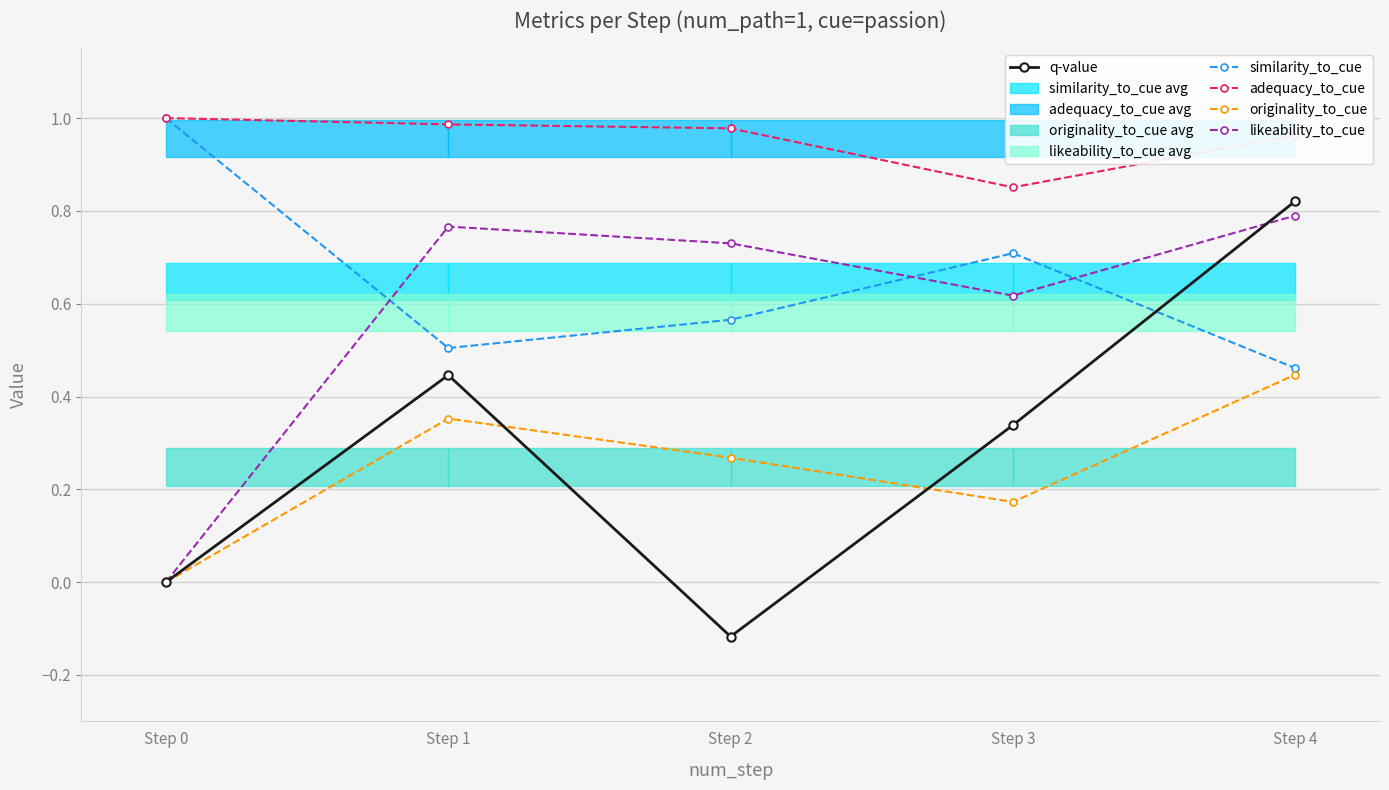

How many data points in likeability_to_cue are above 0?

4